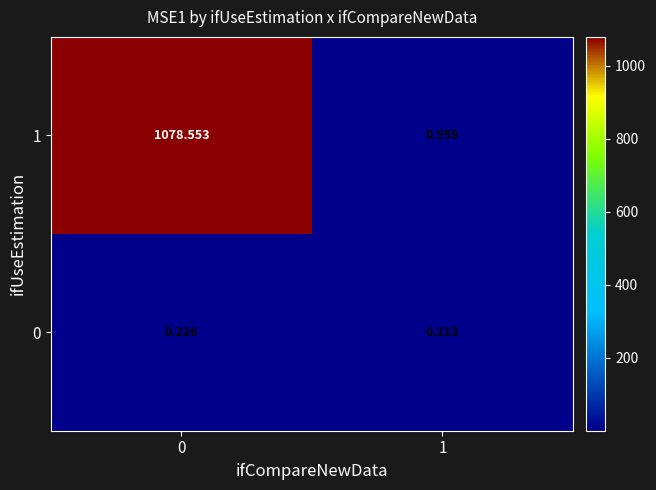

Is the value of 0 at 1 greater than the value of 1 at 0?

No